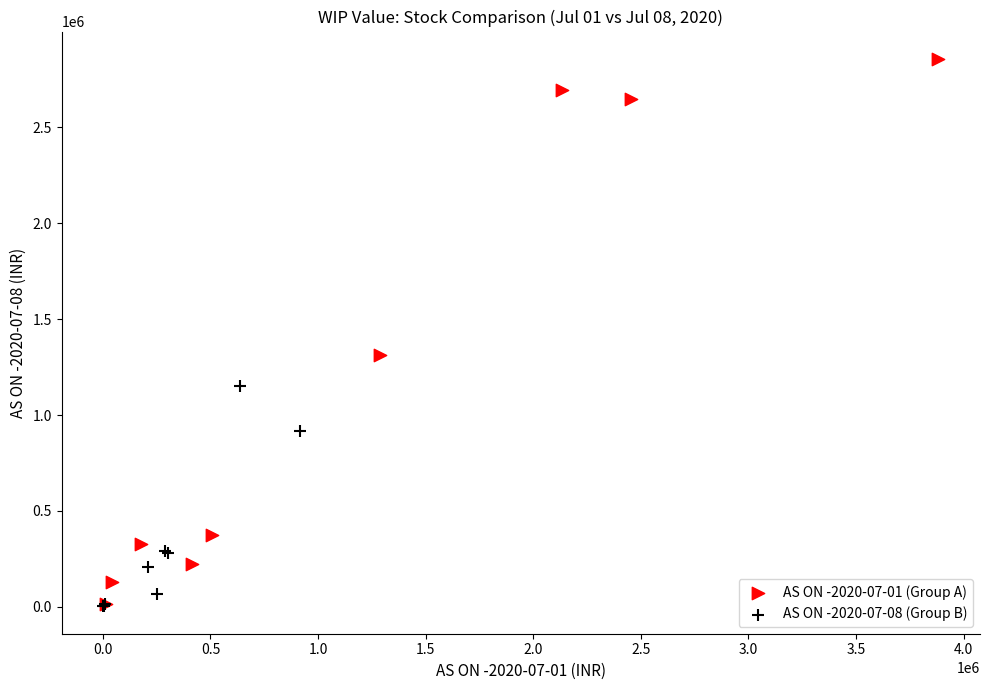

Which series reaches the maximum Y coordinate?

AS ON -2020-07-01 (Group A)